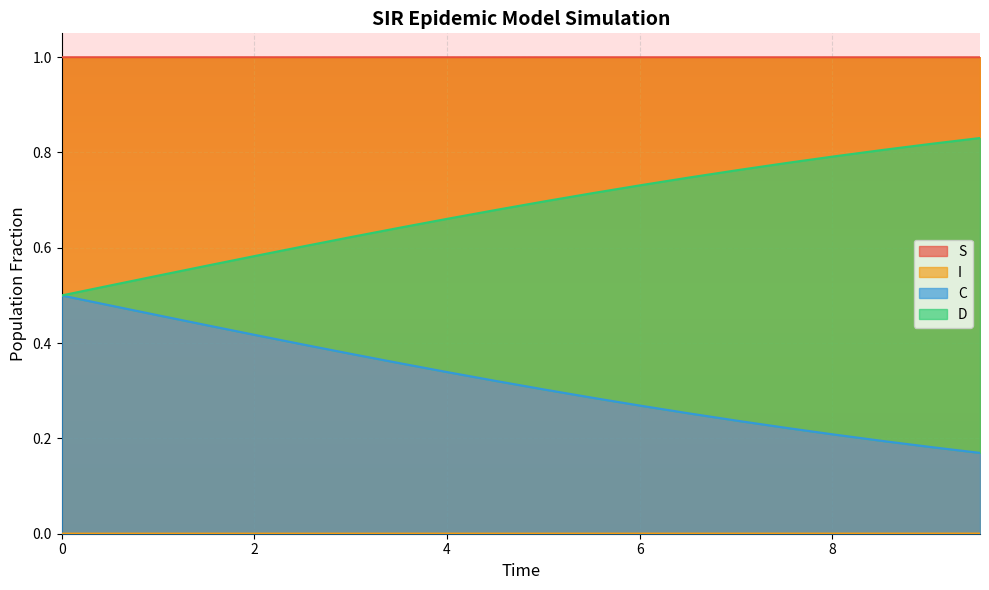

Reading left to right, extract all data points from this chart.

S: 1.0	1.0	1.0	1.0	1.0	1.0	1.0	1.0	1.0	1.0	1.0	1.0	1.0	1.0	1.0	1.0	1.0	1.0	1.0	1.0
I: 0.0	0.0	0.0	0.0	0.0	0.0	0.0	0.0	0.0	0.0	0.0	0.0	0.0	0.0	0.0	0.0	0.0	0.0	0.0	0.0
C: 0.5	0.5	0.5	0.4	0.4	0.4	0.4	0.4	0.3	0.3	0.3	0.3	0.3	0.3	0.2	0.2	0.2	0.2	0.2	0.2
D: 0.5	0.5	0.5	0.6	0.6	0.6	0.6	0.6	0.7	0.7	0.7	0.7	0.7	0.7	0.8	0.8	0.8	0.8	0.8	0.8